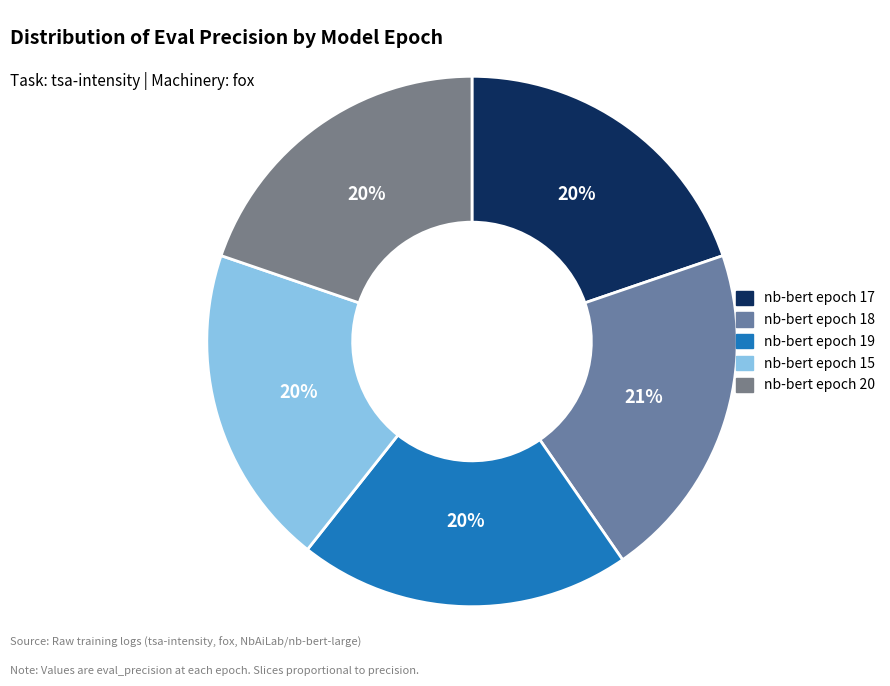

To the nearest percent, what is the average slice percentage?

20%